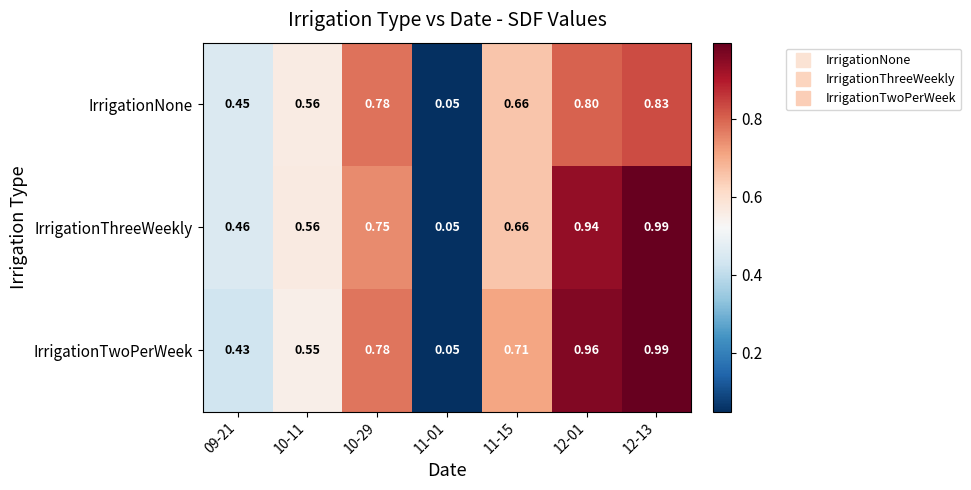

Which series changed the most between 10-29 and 12-13?

IrrigationThreeWeekly